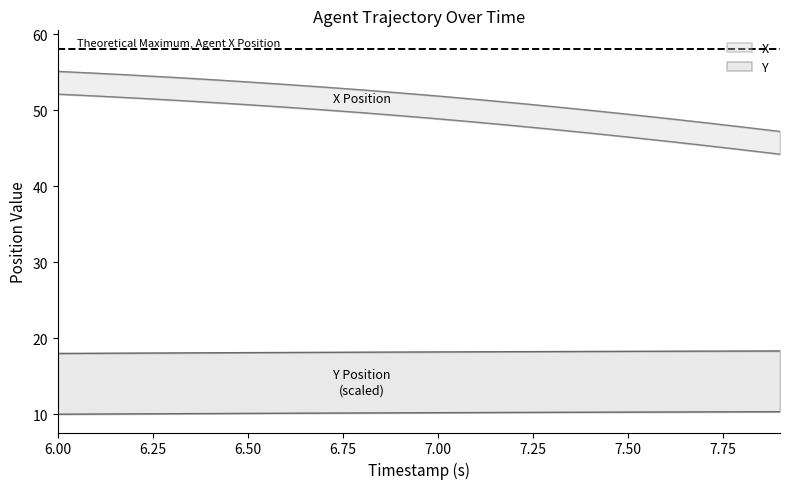

What is the total value across all series at 6.50?

60.8